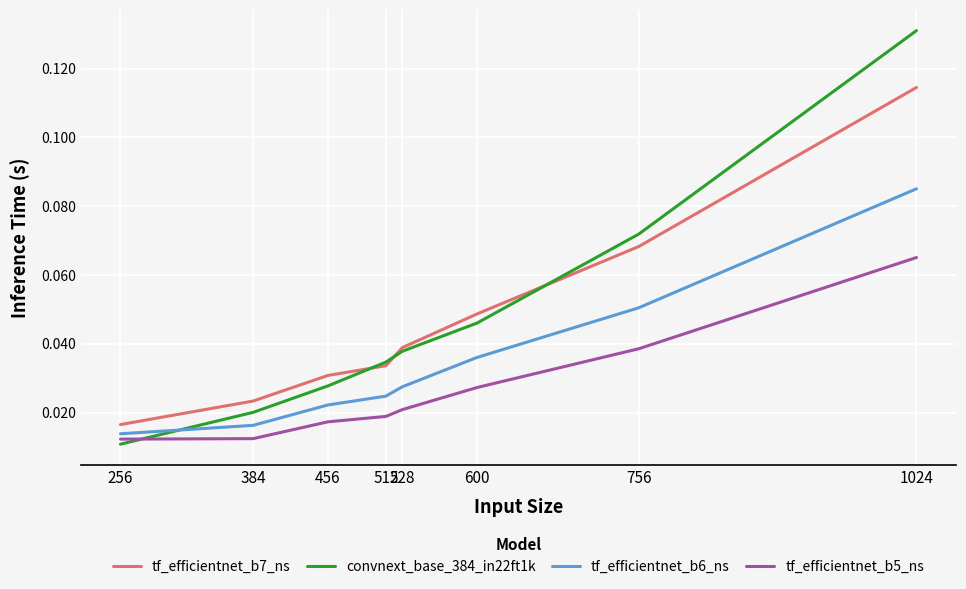

Between 384 and 528, which series saw the biggest shift?

convnext_base_384_in22ft1k